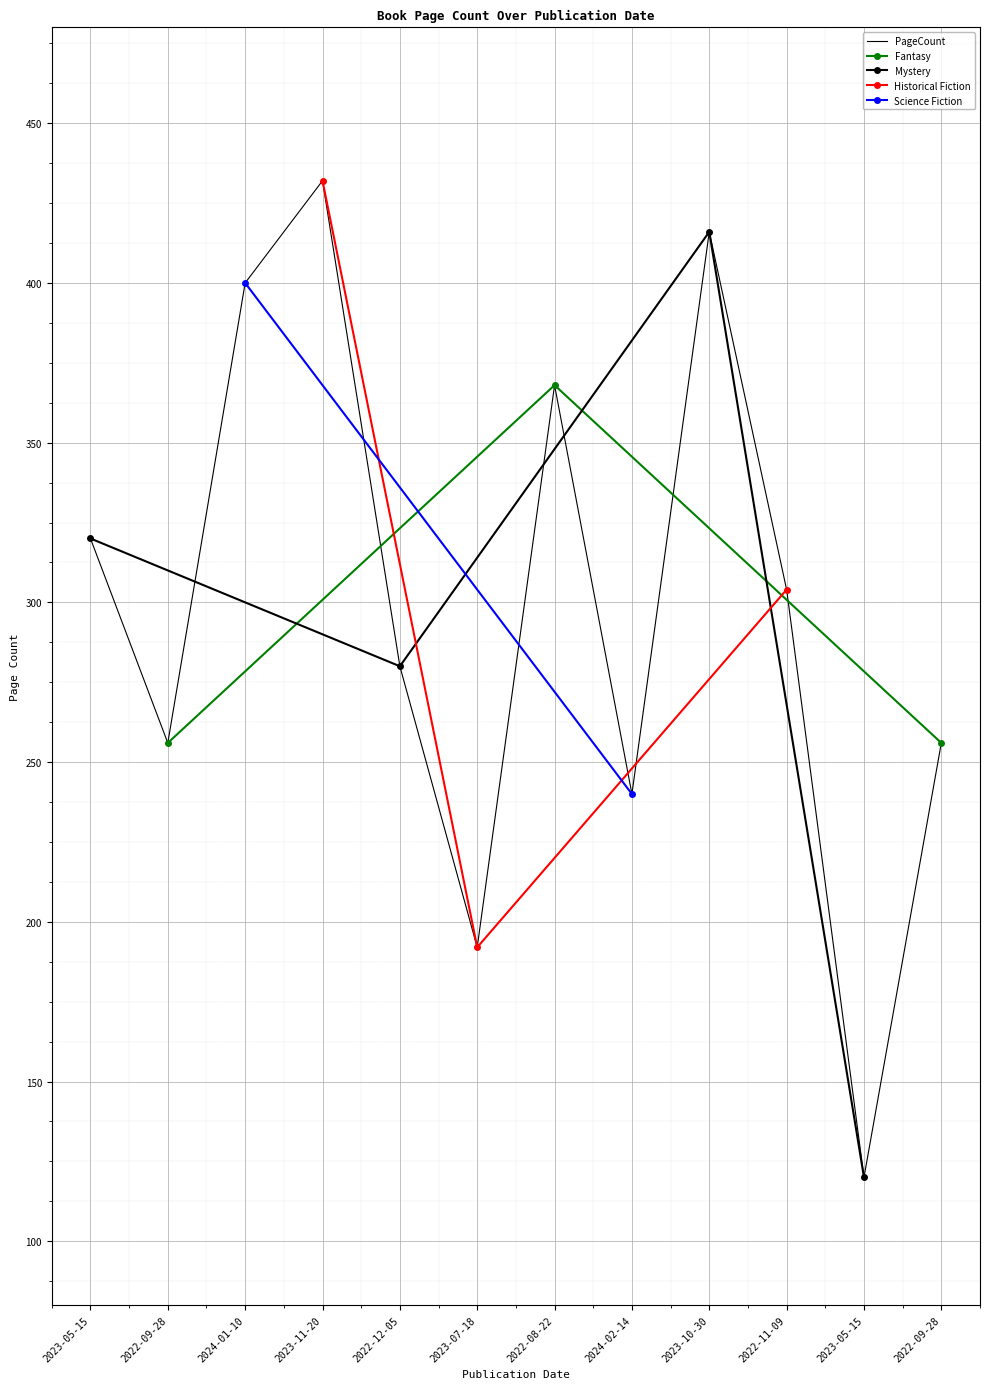

What is the value of the 4th point from the left?

432